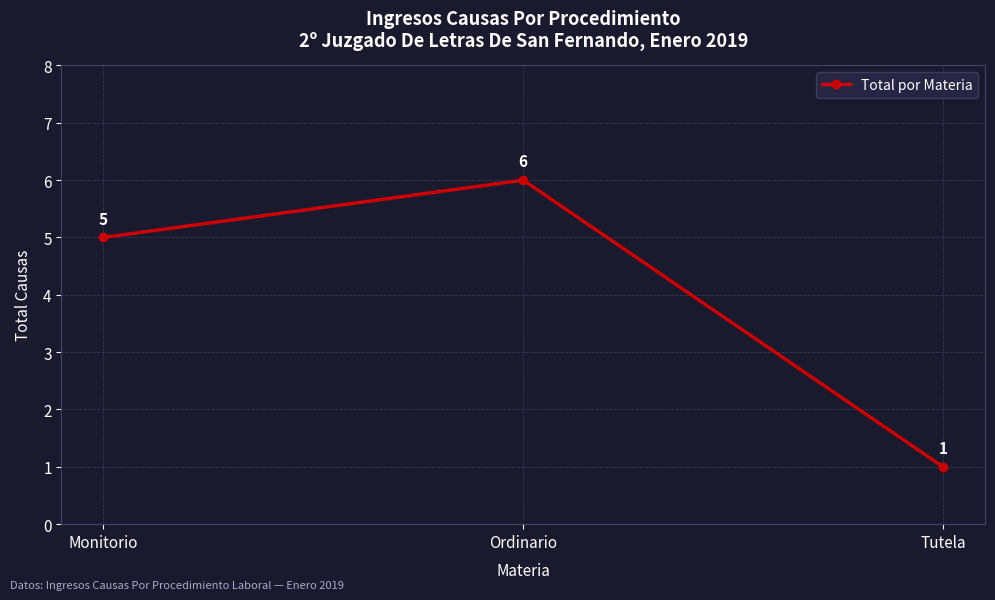

Reading left to right, what are all the values shown in this chart?

5	6	1